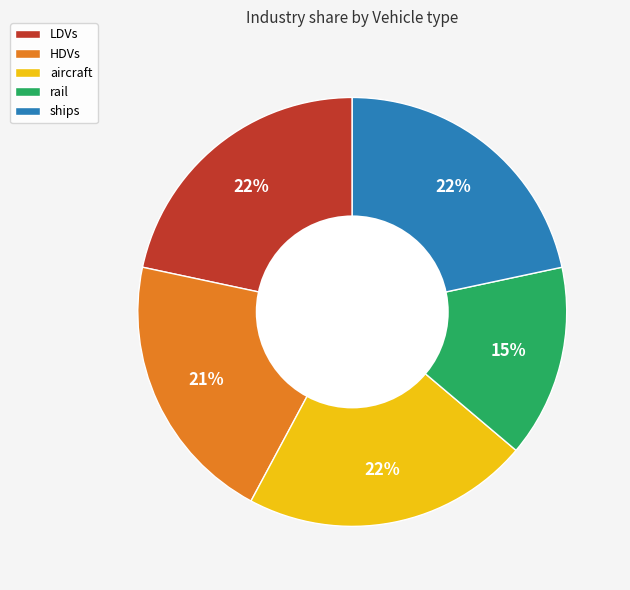

Count the number of slices in the pie.

5